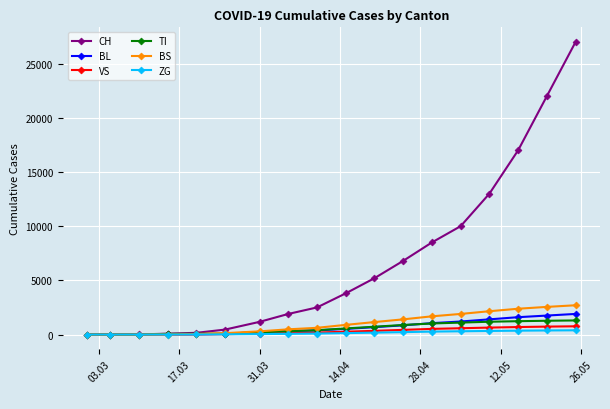

What is the maximum value for CH?

27000